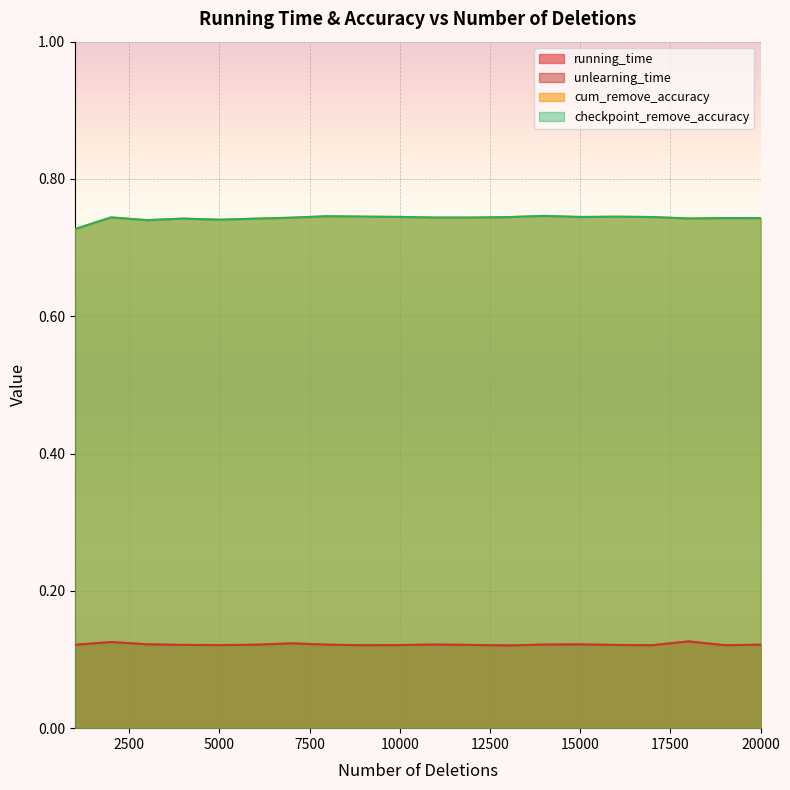

At which category is the sum across all series the highest?

2000